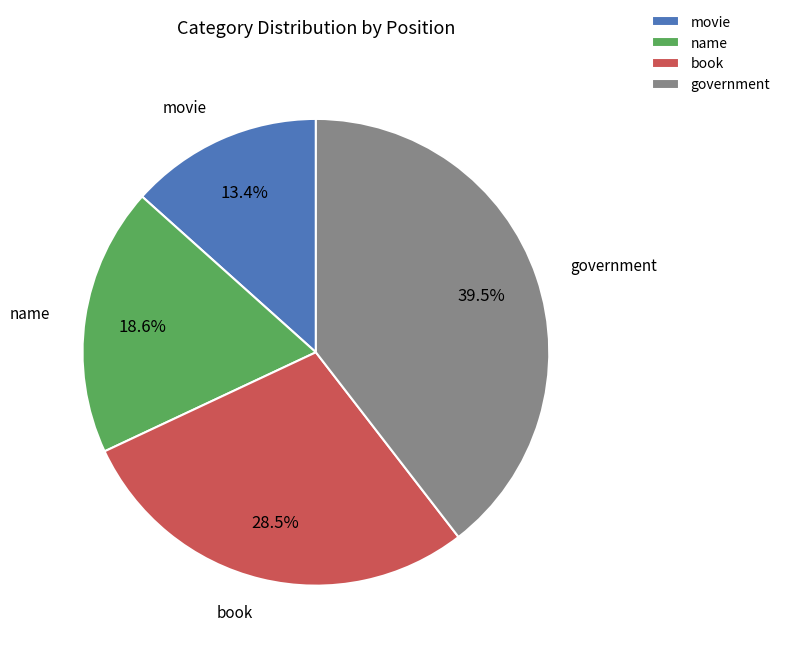

What is the ratio of the value at government to the value at book?

1.4